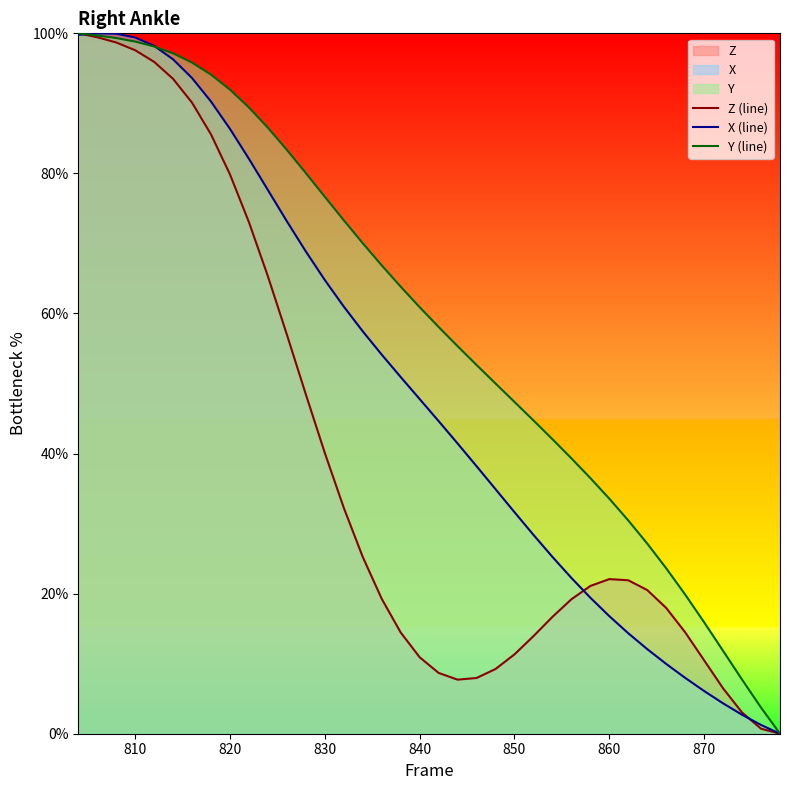

How many times do Z (line) and X (line) cross each other?

3